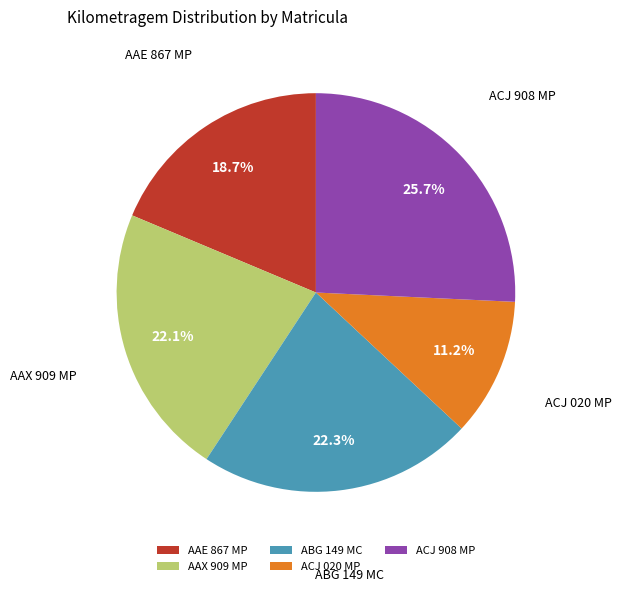

Does AAE 867 MP represent more than half of the total?

No